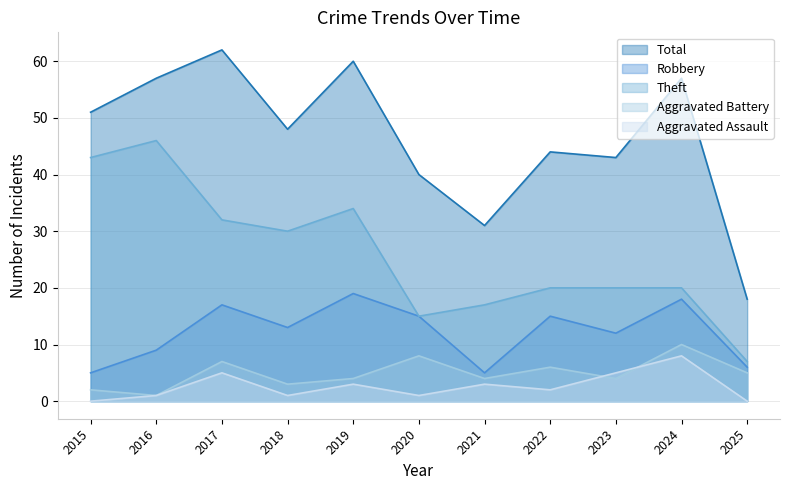

What is the difference between the Aggravated Assault values at 2024 and 2023?

3